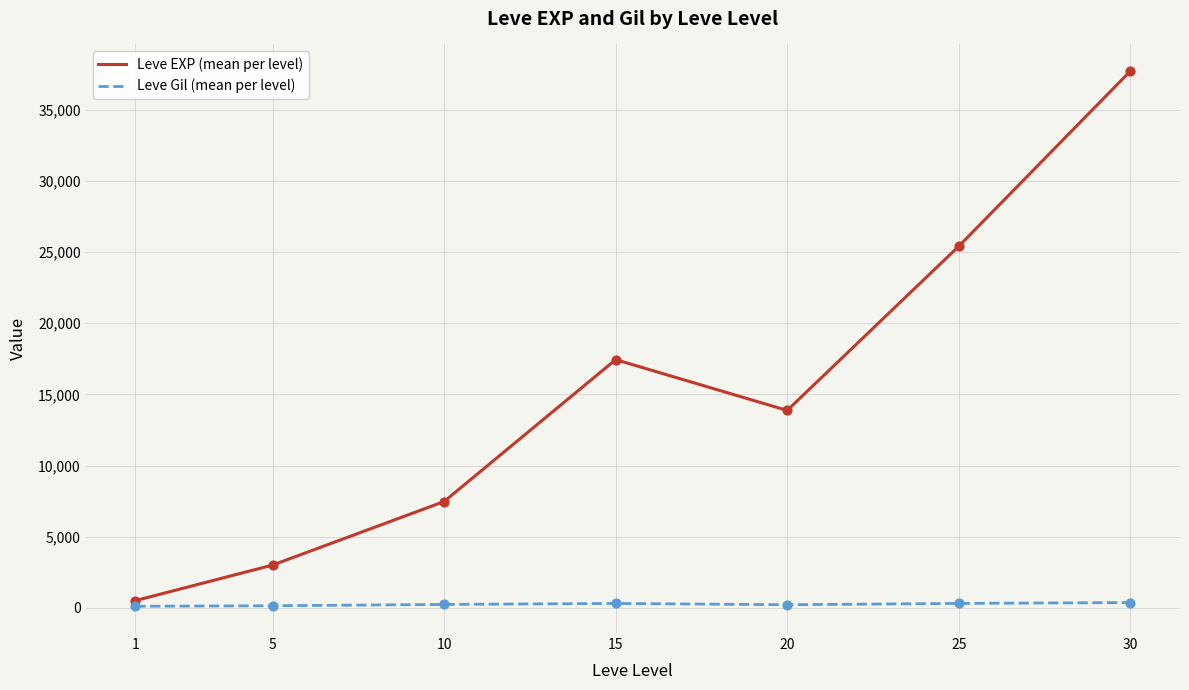

Between 5 and 15, which series saw the biggest shift?

Leve EXP (mean per level)